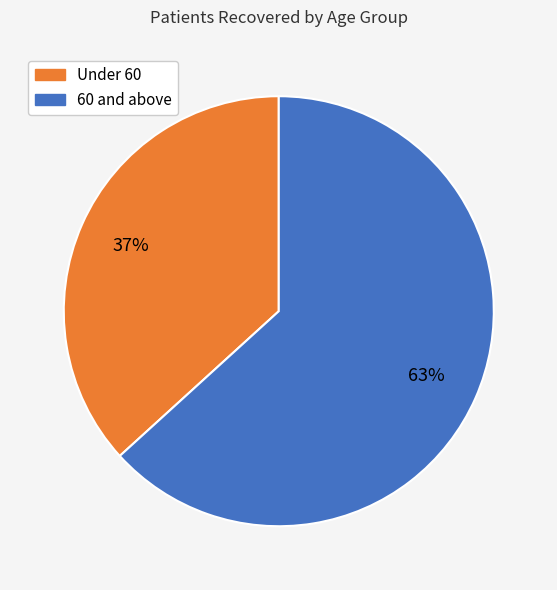

To the nearest percent, what is the difference between the largest and smallest slice percentages?

26%